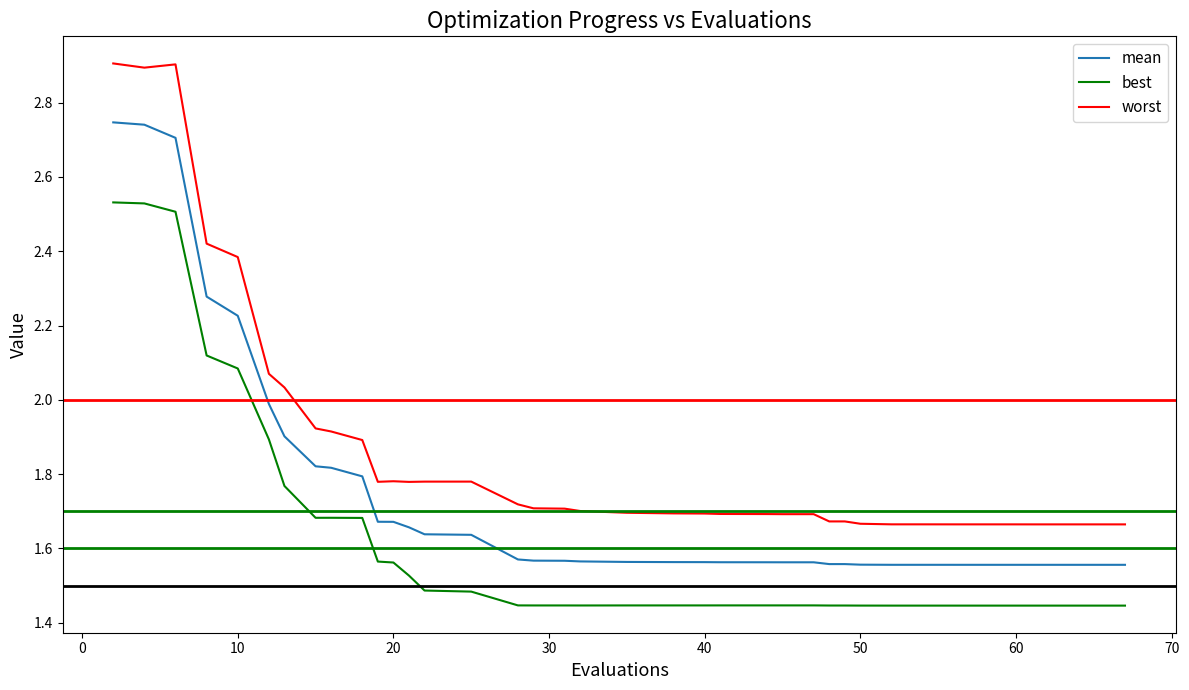

Which series has the widest spread of values?

worst